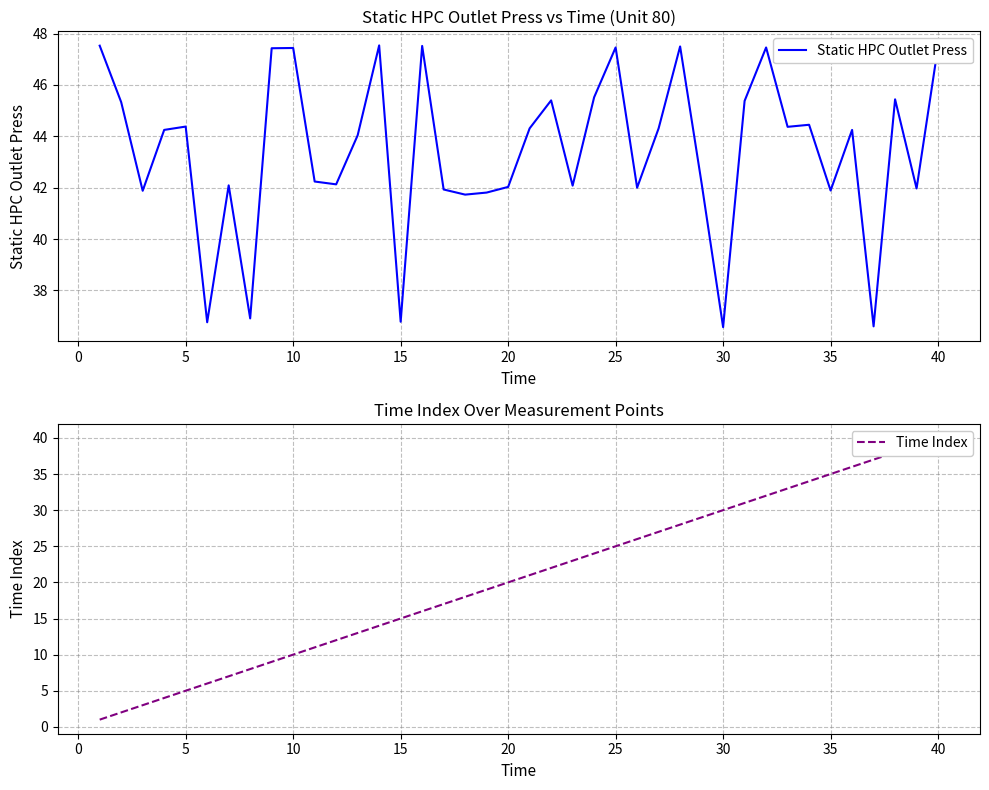

What is the maximum value for Static HPC Outlet Press?

47.5